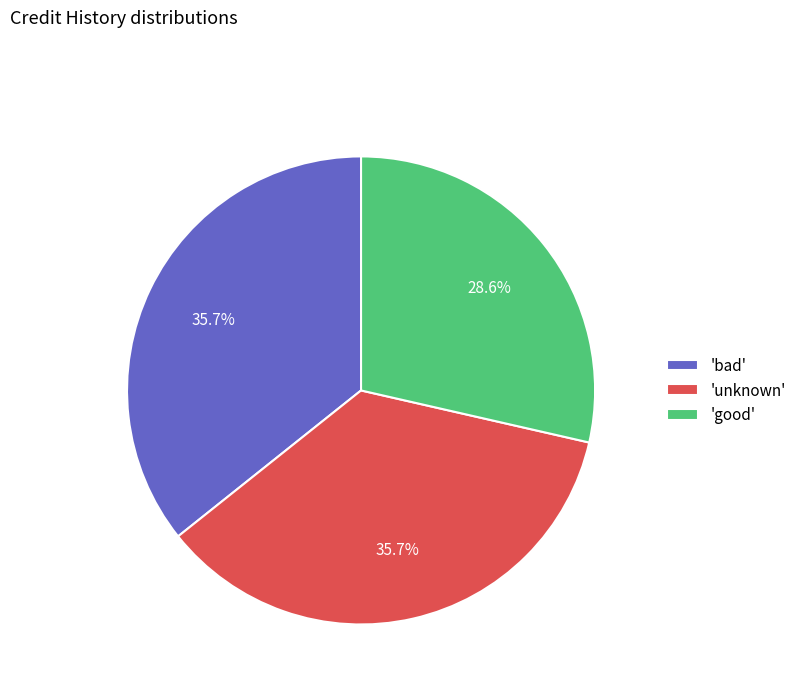

Which slice is the smallest?

'good'